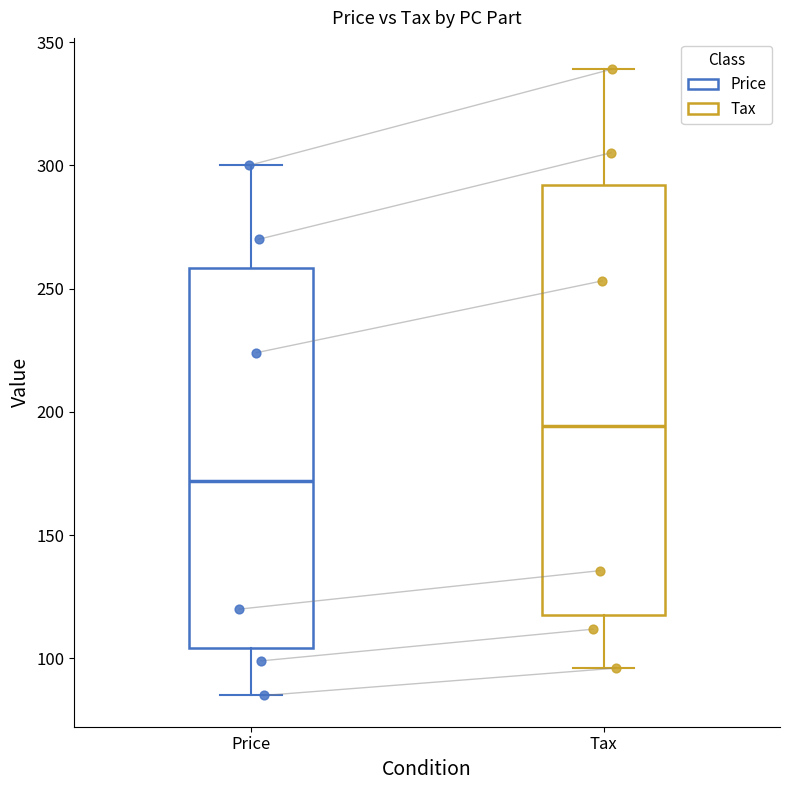

Comparing the boxes themselves (not the whiskers), which one is the tallest?

Tax